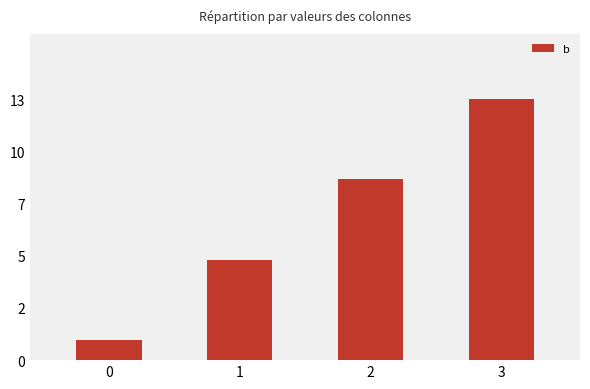

Are the bars horizontal?

No